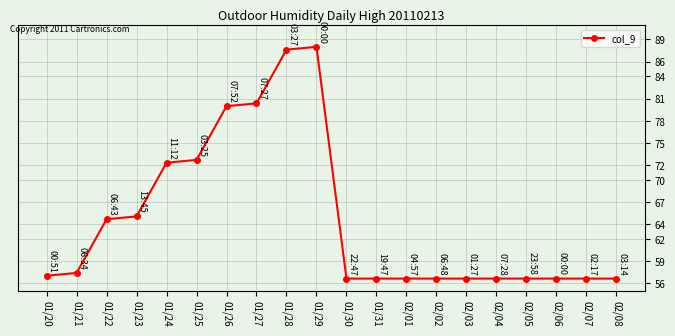

Where is the data nearest to the value 72?

01/24